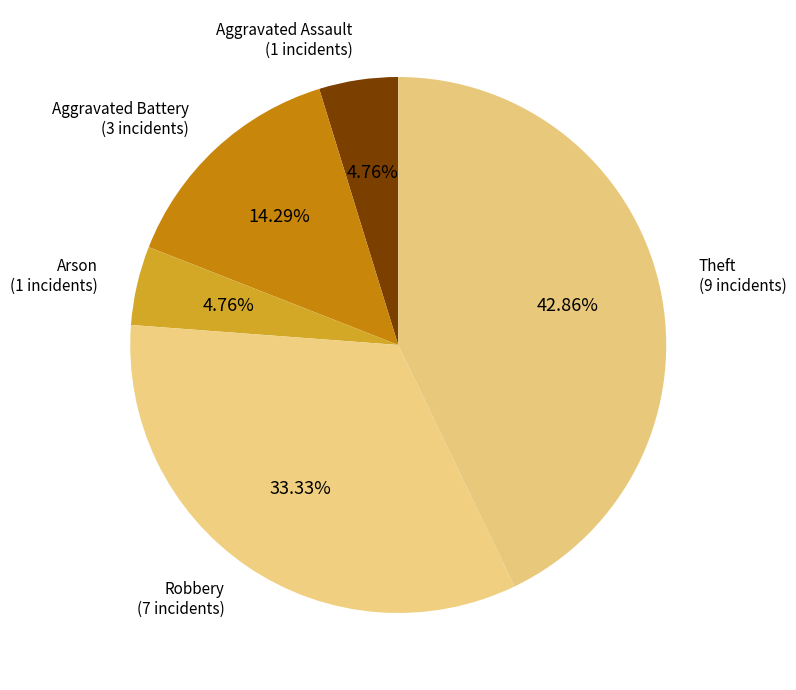

How many slices are in this pie chart?

5